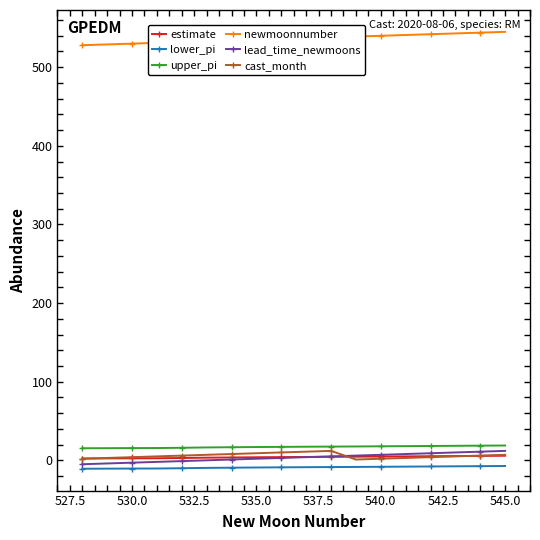

Which series has the largest total across all categories?

newmoonnumber